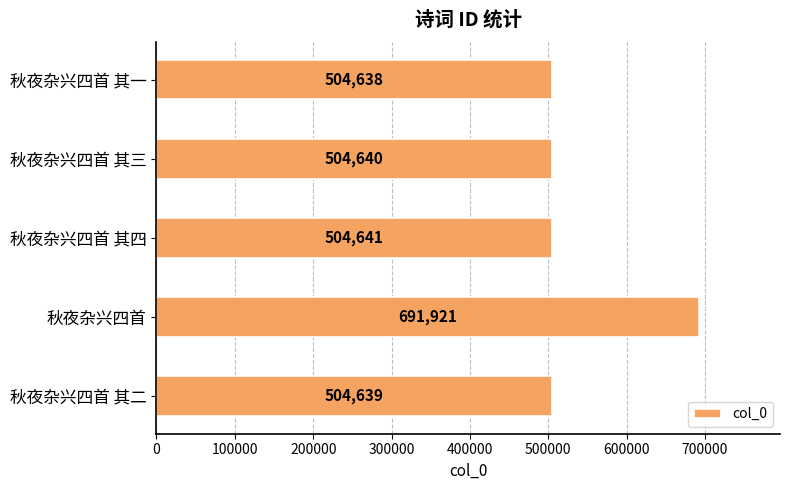

What is the sum of all values?

2710479